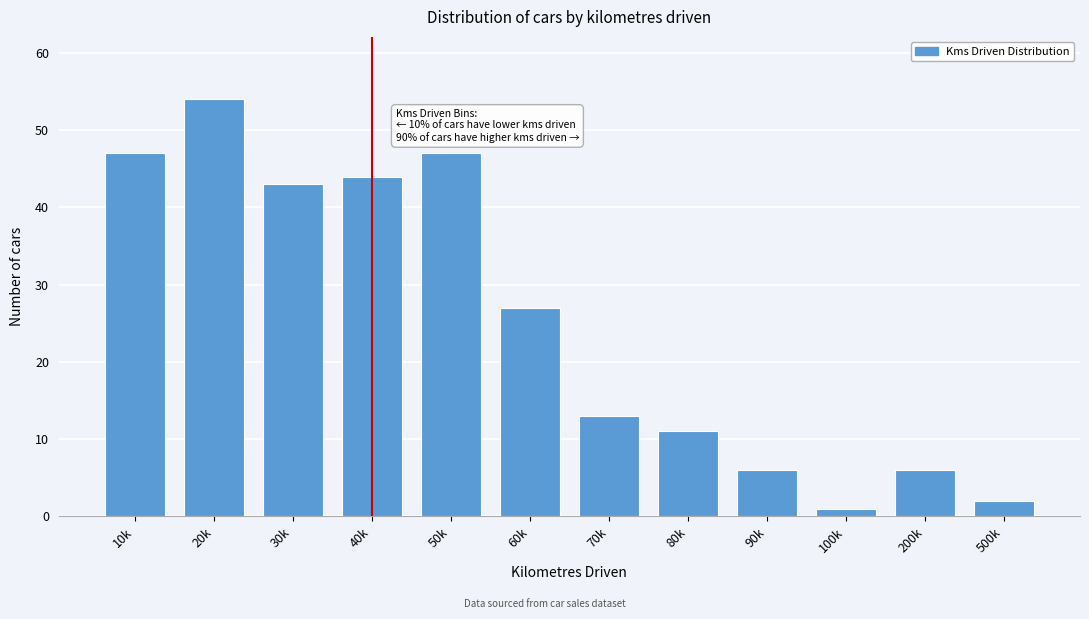

Reading left to right, what are all the values shown in this chart?

47	54	43	44	47	27	13	11	6	1	6	2